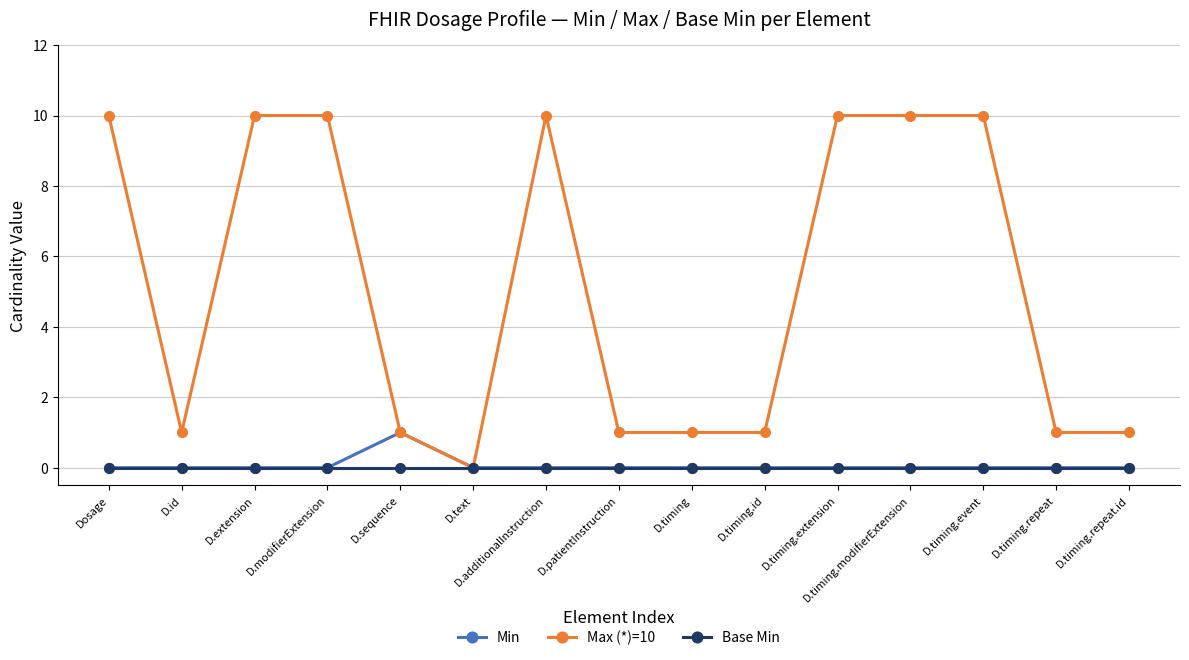

Reading left to right, list all the values displayed in this chart.

Min: 0	0	0	0	1	0	0	0	0	0	0	0	0	0	0
Max (*)=10: 10	1	10	10	1	0	10	1	1	1	10	10	10	1	1
Base Min: 0	0	0	0	0	0	0	0	0	0	0	0	0	0	0